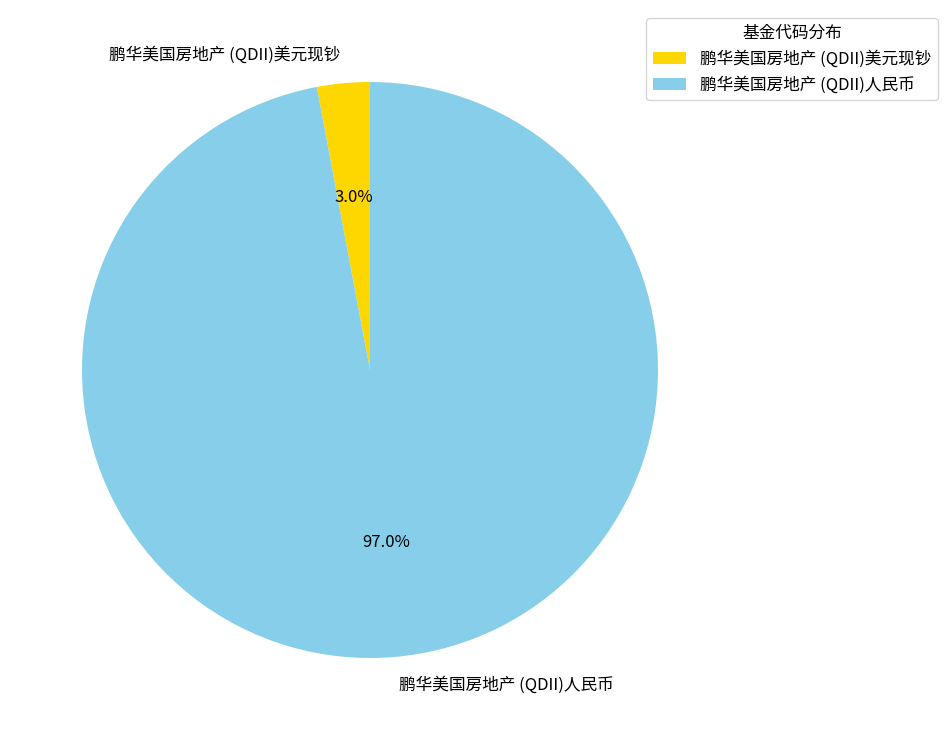

Which slice is the largest?

鹏华美国房地产 (QDII)人民币